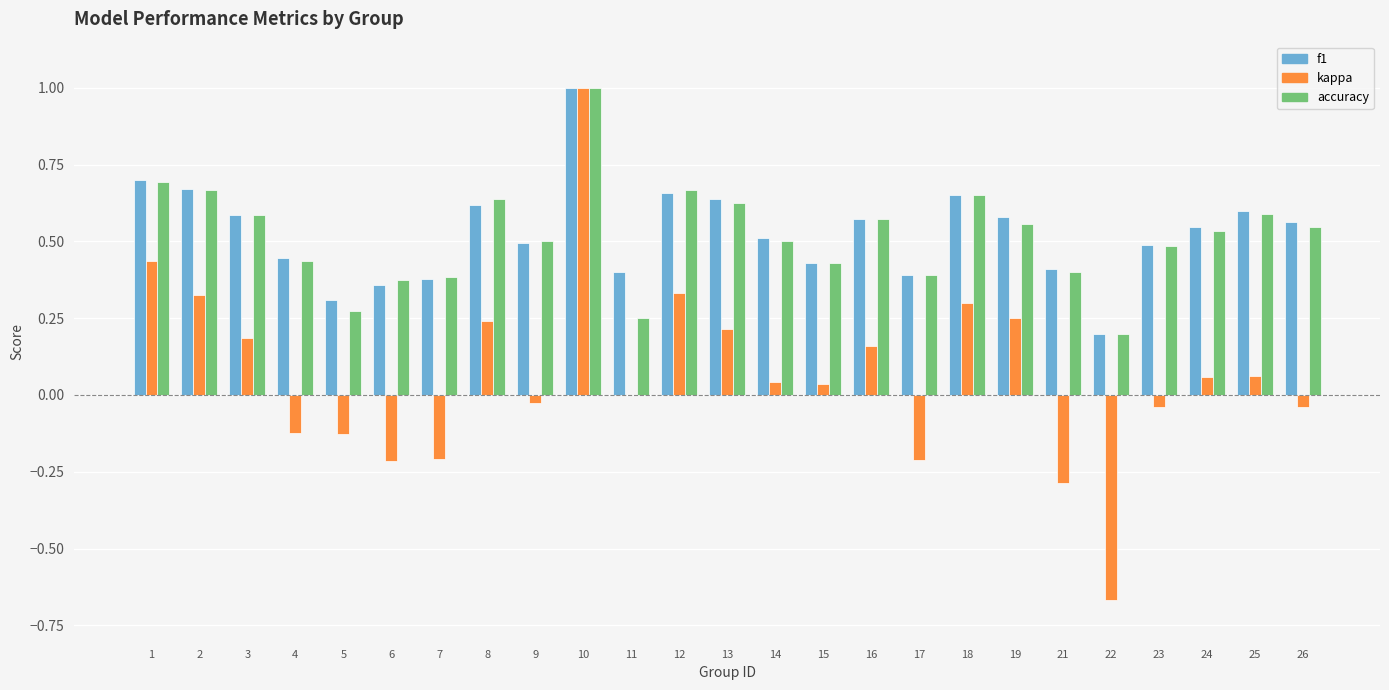

The f1 series shows 0.9 at 13. True or false?

False